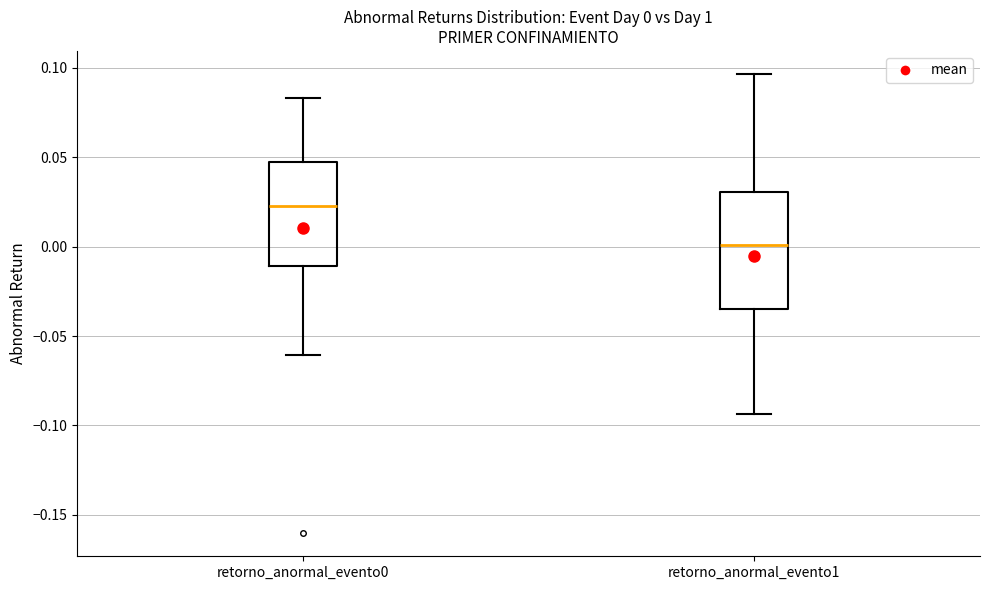

Which box has the lowest median line?

retorno_anormal_evento1